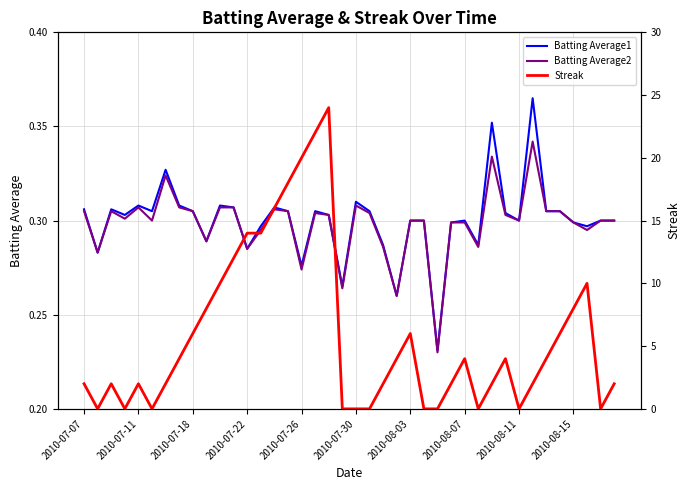

The value of Batting Average1 at 31 is 0.3. True or false?

True